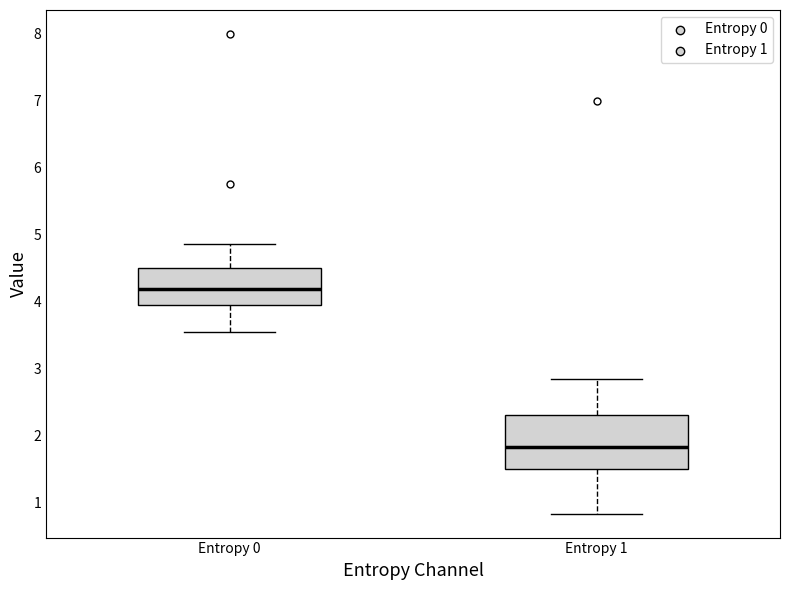

Where is the lower edge of the box for Entropy 1 on the y-axis? The values are not printed on the chart, so give them approximately, as read against the axis.

1.5